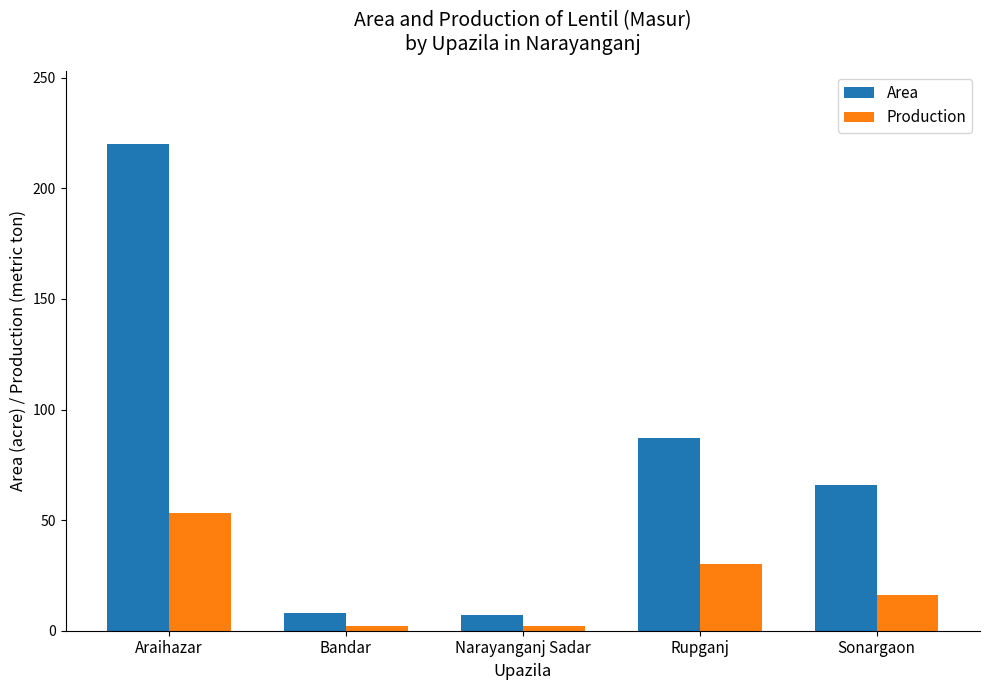

Rank the series at Rupganj from highest to lowest value.

Area, Production